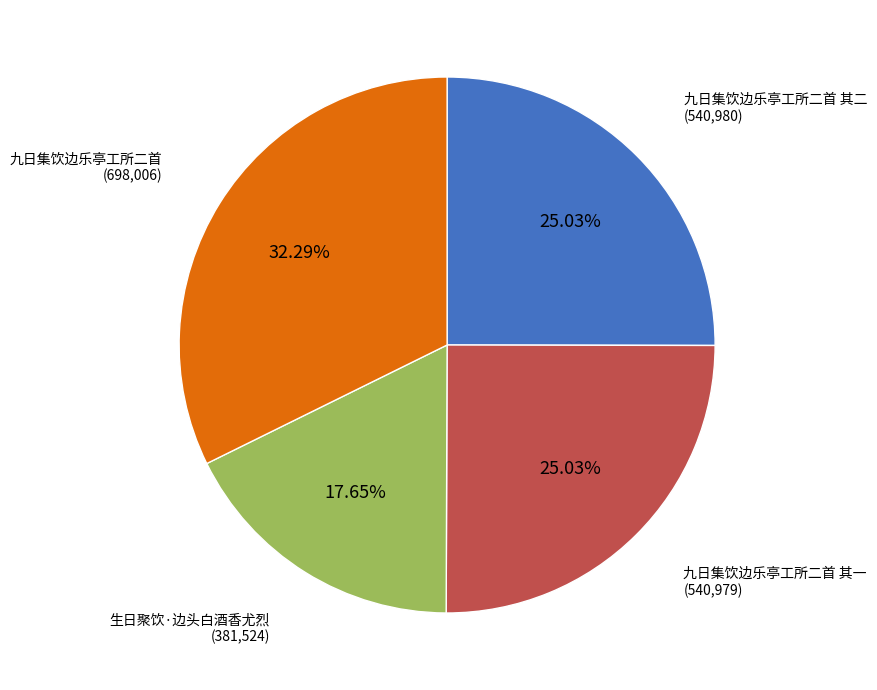

Does any single category account for the majority?

No